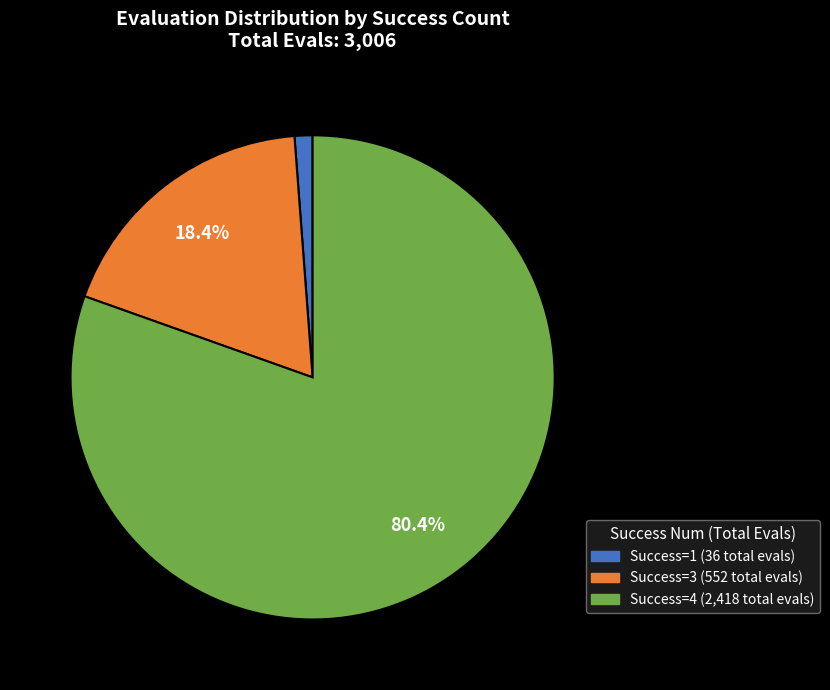

To the nearest percent, what is the average slice percentage?

33%